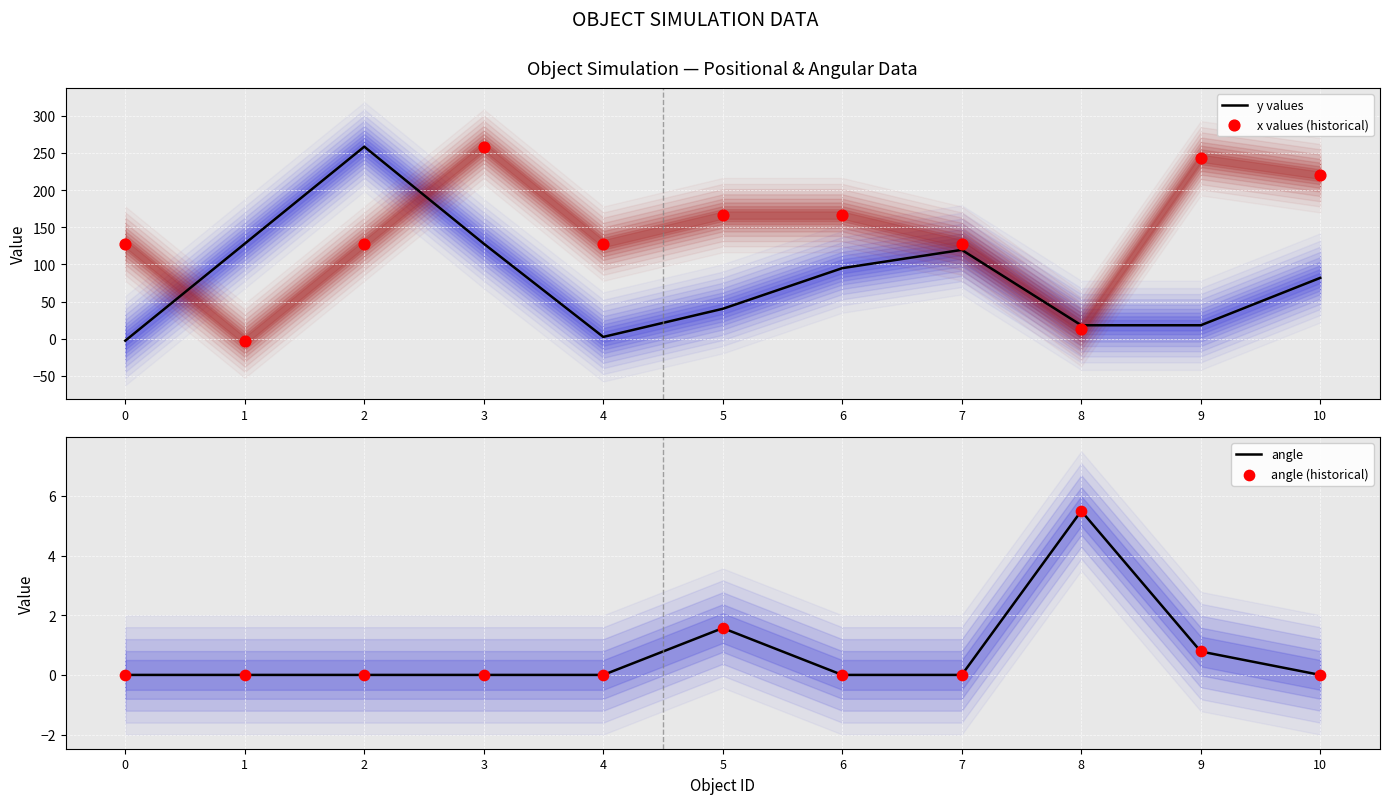

At which category is the sum across all series the highest?

2